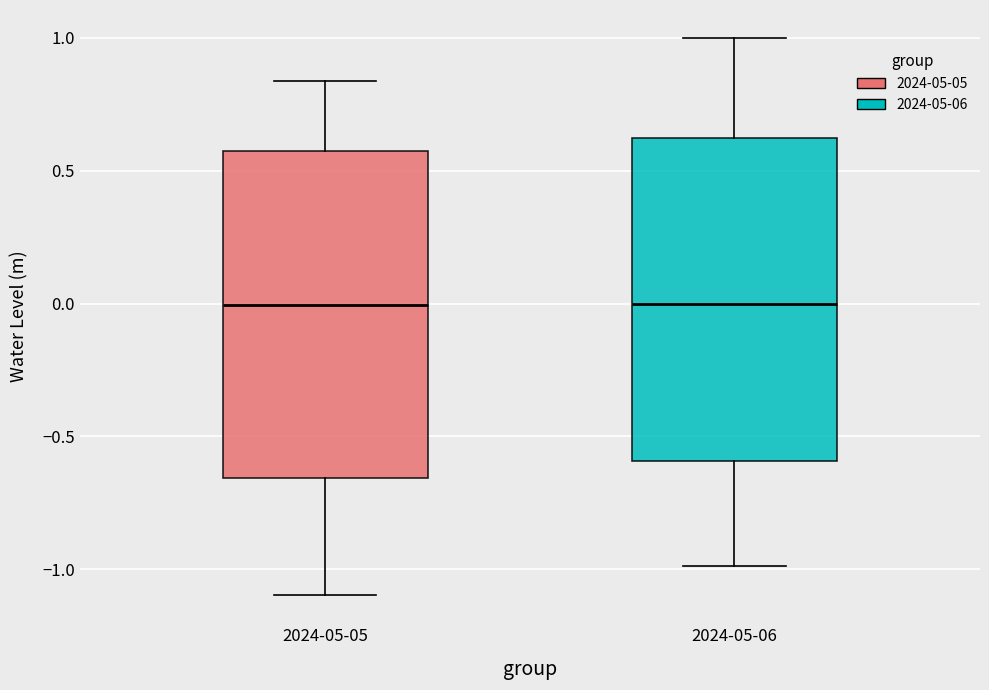

Where does the upper whisker of the box for 2024-05-05 end on the y-axis? The values are not printed on the chart, so give them approximately, as read against the axis.

0.85